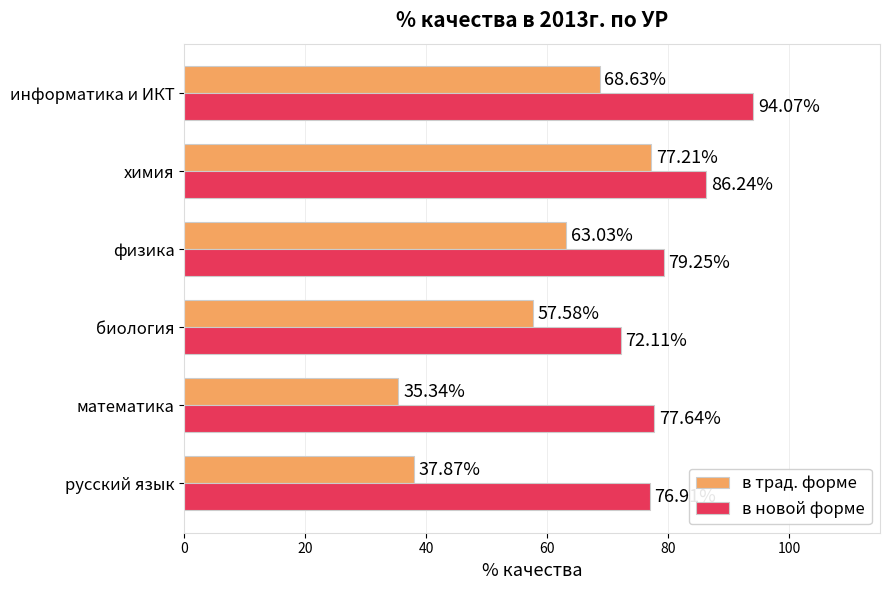

What is the sum of the в новой форме values at физика and информатика и ИКТ?

173.3